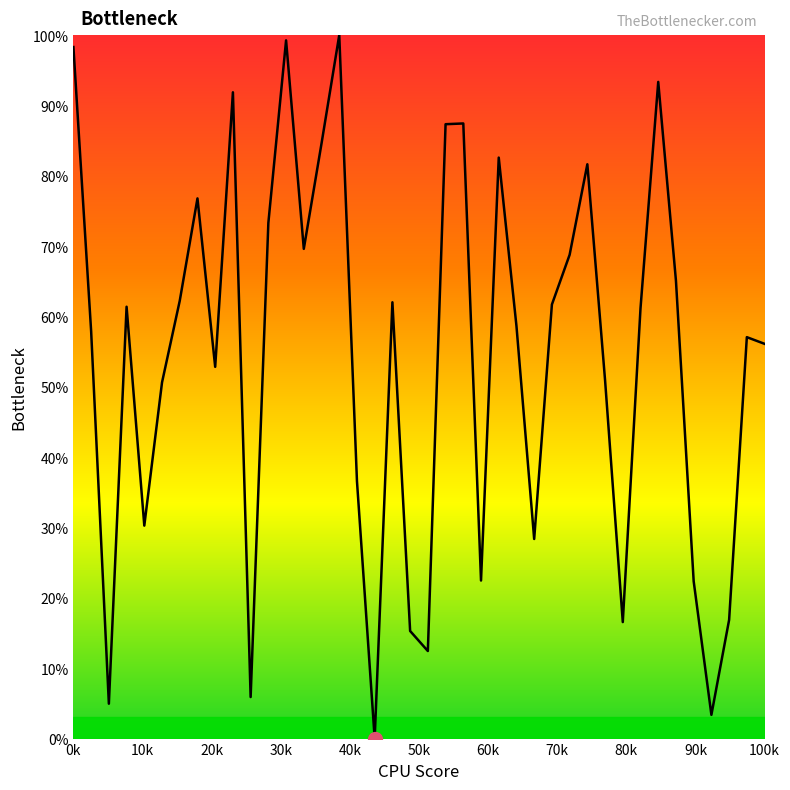

What is the difference between the maximum and minimum values?

100.0